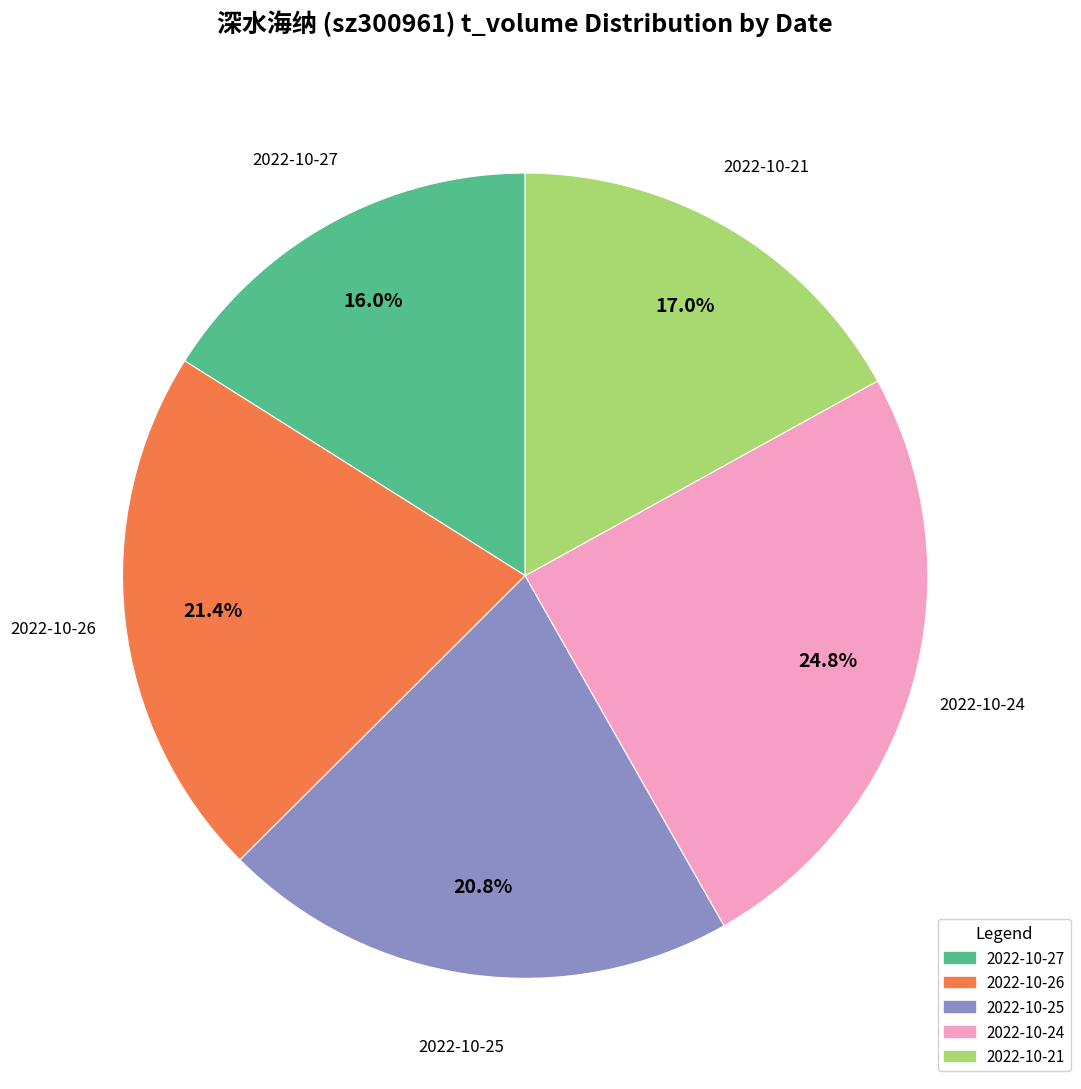

How many segments does this pie chart have?

5